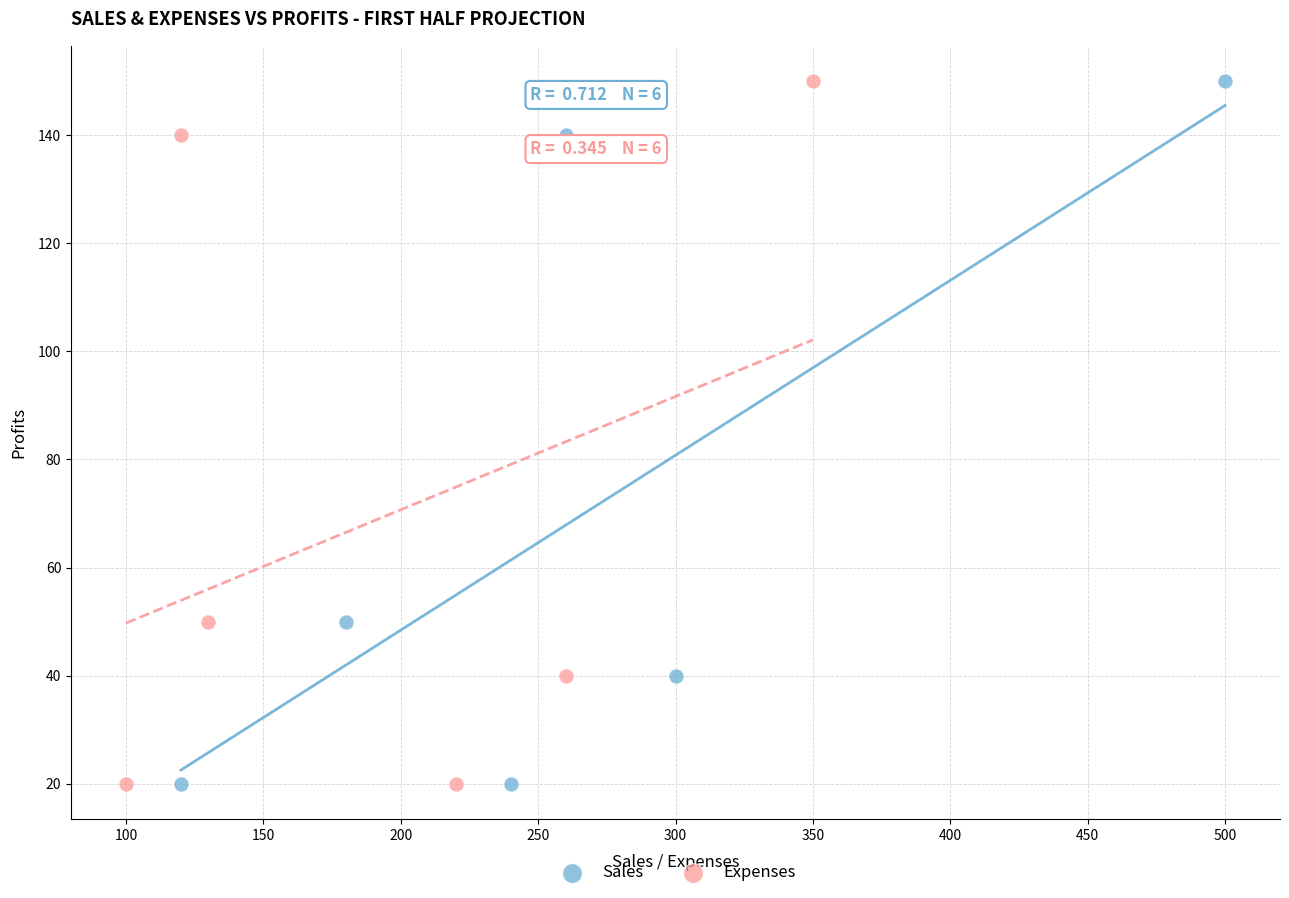

What are all the series names shown in the legend?

Sales, Expenses